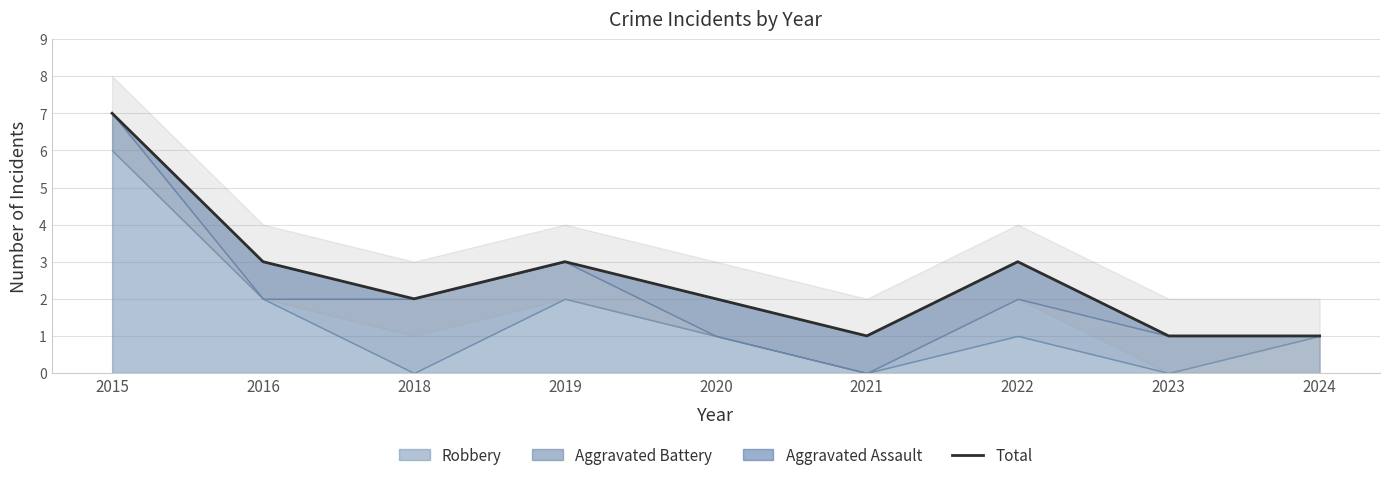

The chart shows a value of 1 at 2024. True or false?

True